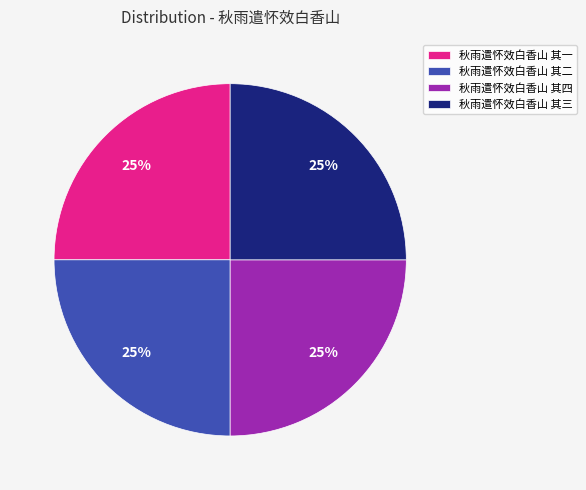

What is the ratio of the value at 秋雨遣怀效白香山 其四 to the value at 秋雨遣怀效白香山 其一?

1.0